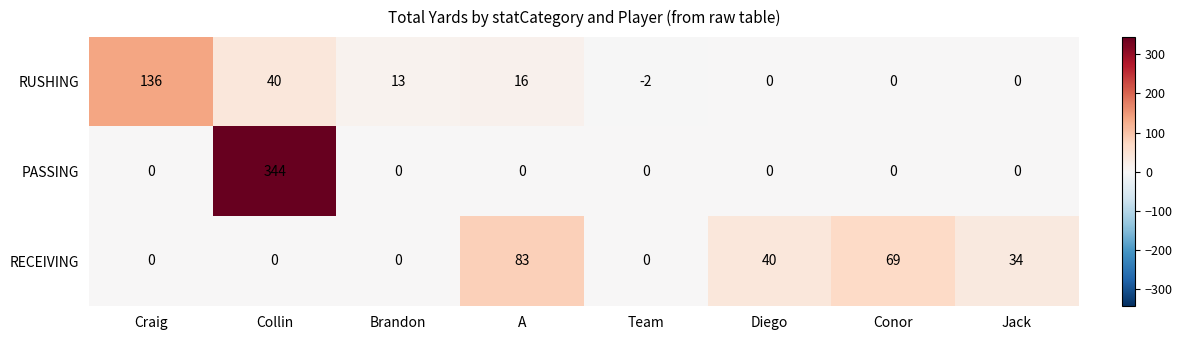

Which series changed the most between Collin and Jack?

PASSING